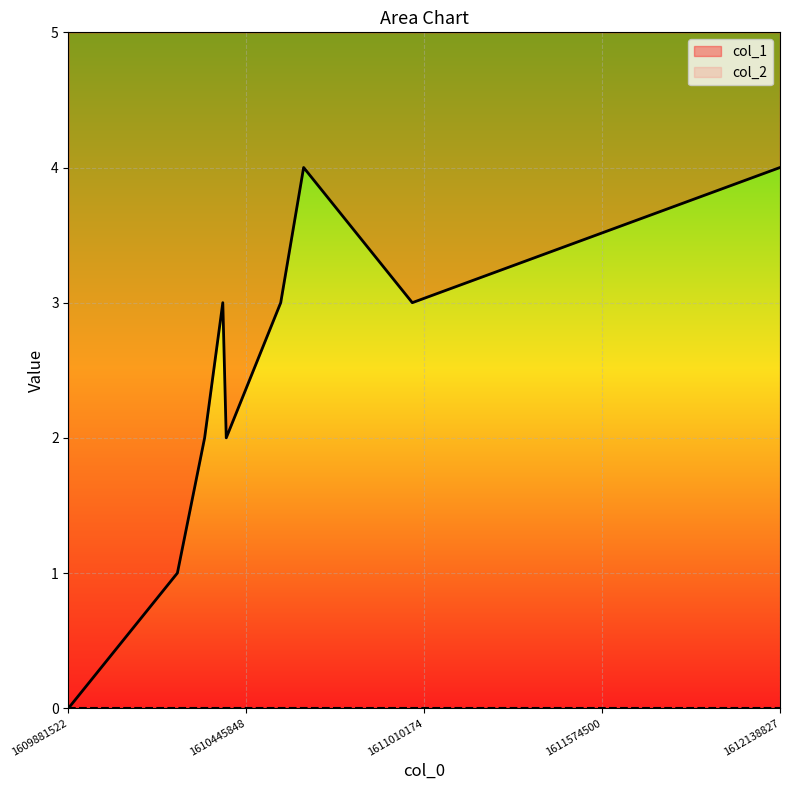

Reading right to left, what are all the values shown in this chart?

4	3	4	3	2	3	2	1	0